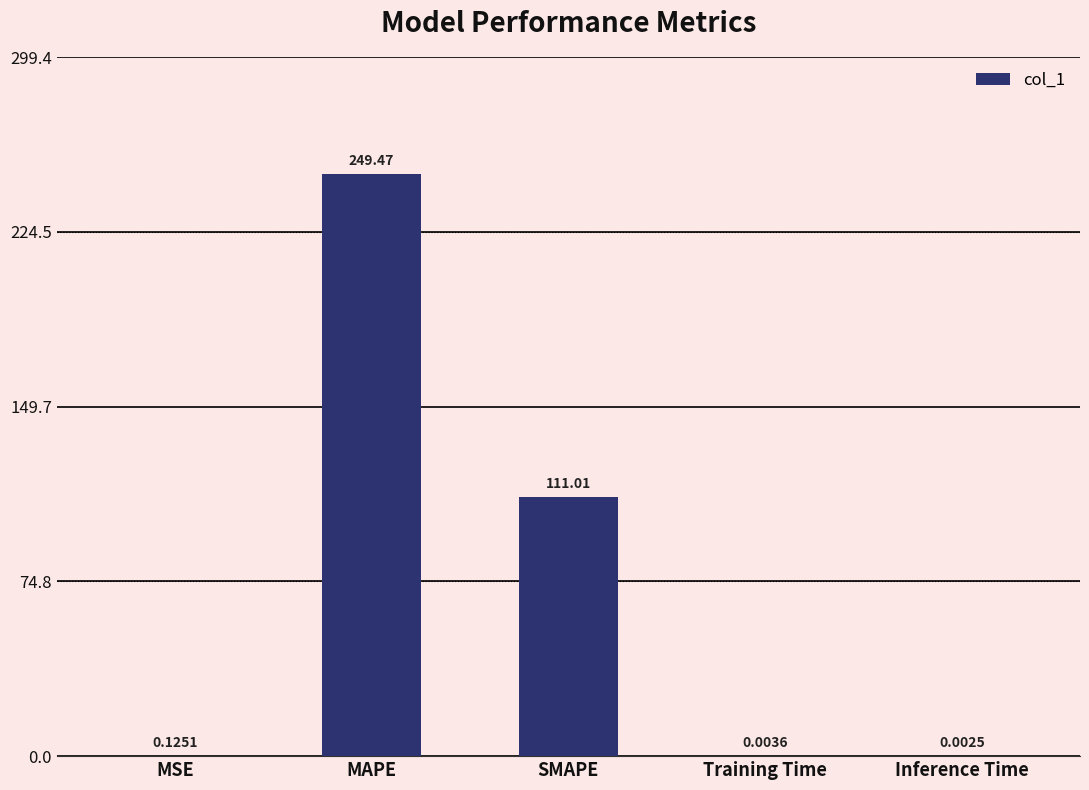

At which category does the chart reach its peak across all series?

MAPE